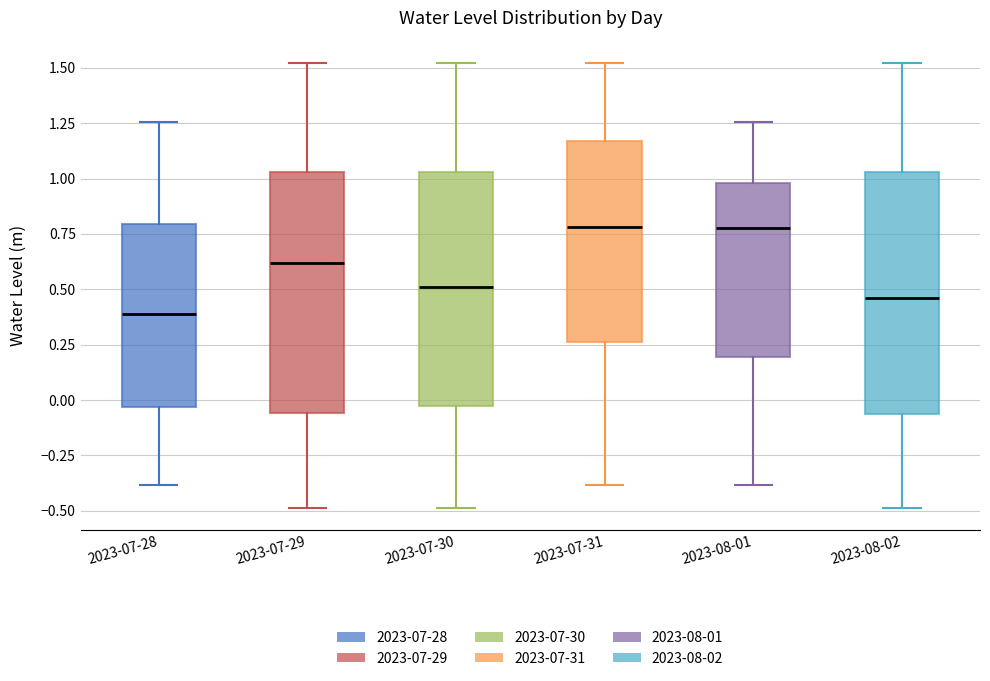

Reading left to right, read every box against the y-axis: the position of its median line, the range the box covers, and the ends of its whiskers. The values are not printed on the chart, so give them approximately, as read against the axis.

2023-07-28: median 0.40, box -0.05 to 0.80, whiskers -0.40 to 1.25
2023-07-29: median 0.60, box -0.05 to 1.05, whiskers -0.50 to 1.50
2023-07-30: median 0.50, box -0.05 to 1.05, whiskers -0.50 to 1.50
2023-07-31: median 0.80, box 0.25 to 1.15, whiskers -0.40 to 1.50
2023-08-01: median 0.80, box 0.20 to 1.00, whiskers -0.40 to 1.25
2023-08-02: median 0.45, box -0.05 to 1.05, whiskers -0.50 to 1.50